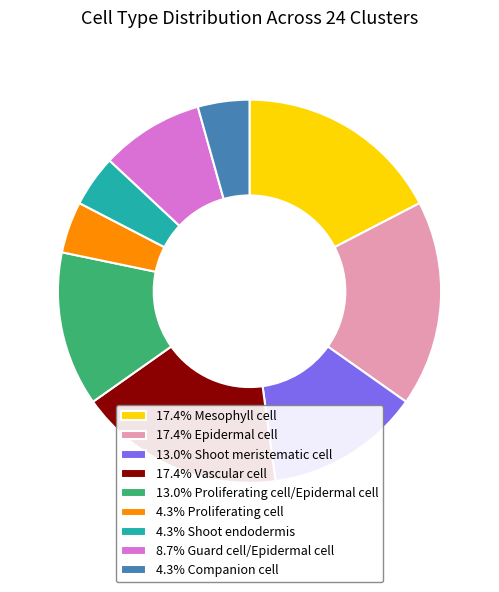

Approximately how many times larger is the value at 17.4% Epidermal cell compared to 13.0% Proliferating cell/Epidermal cell?

1.3